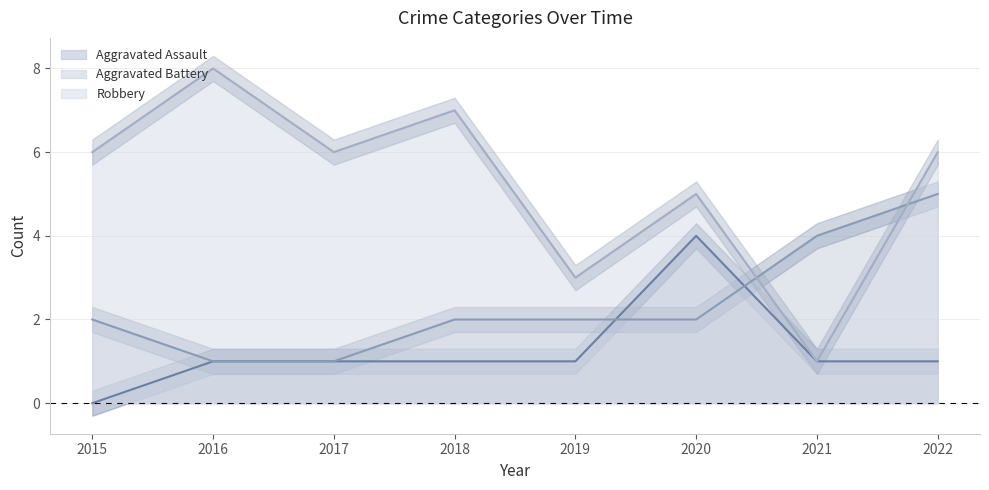

How many data points does each series have?

8